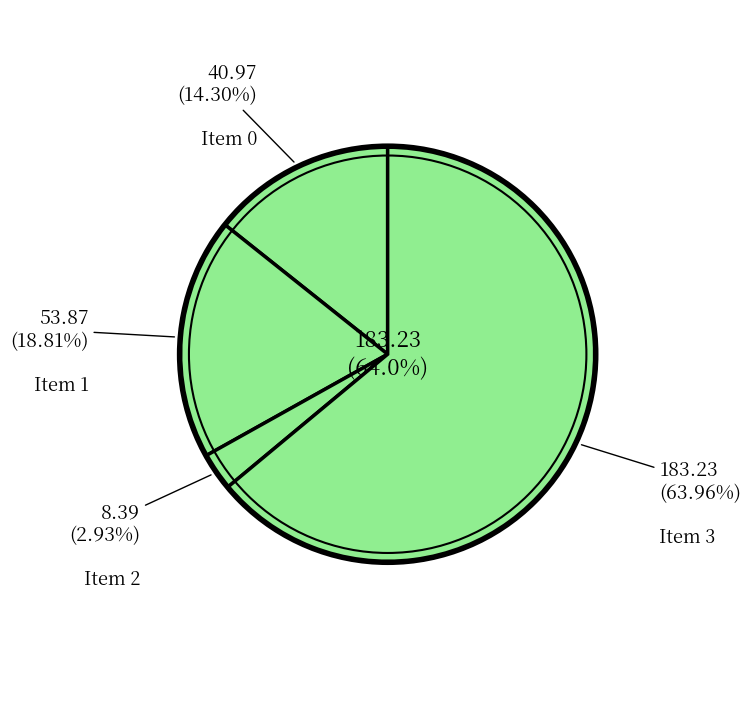

To the nearest percent, what percentage of the pie is 0?

14%